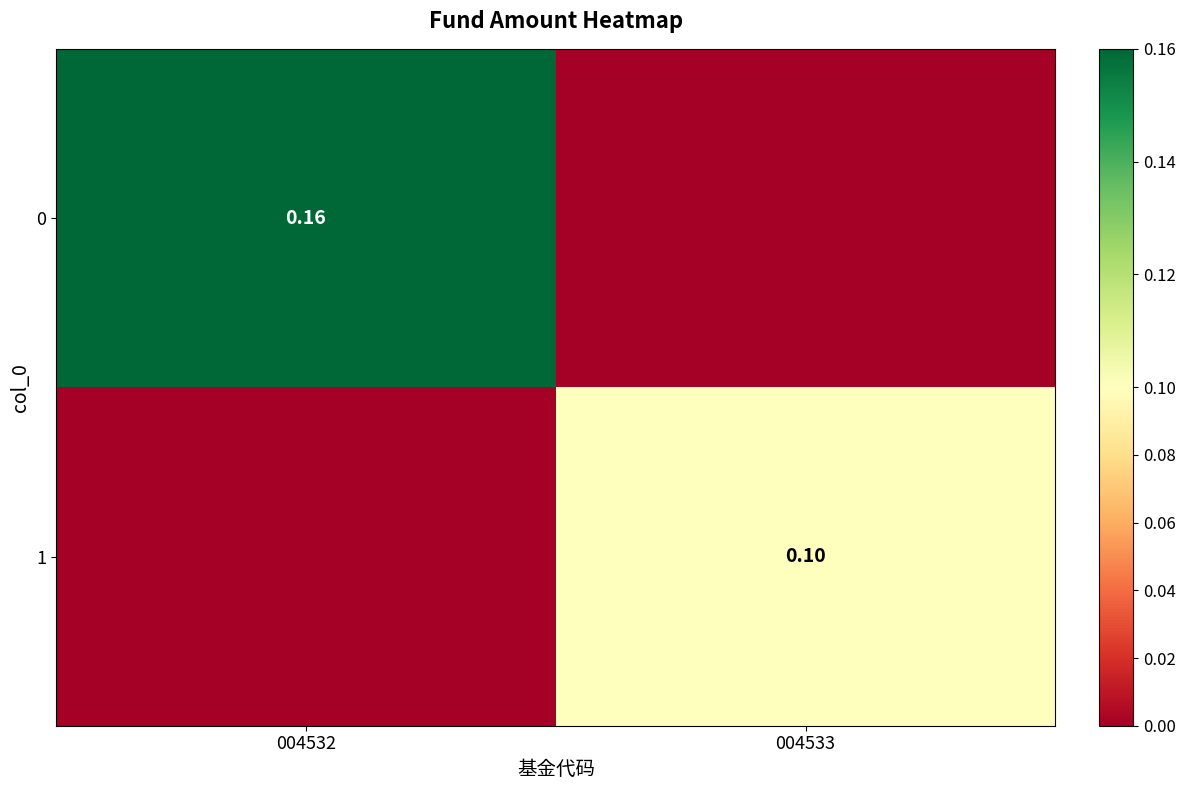

Rank the categories by 0 value from lowest to highest.

004533, 004532